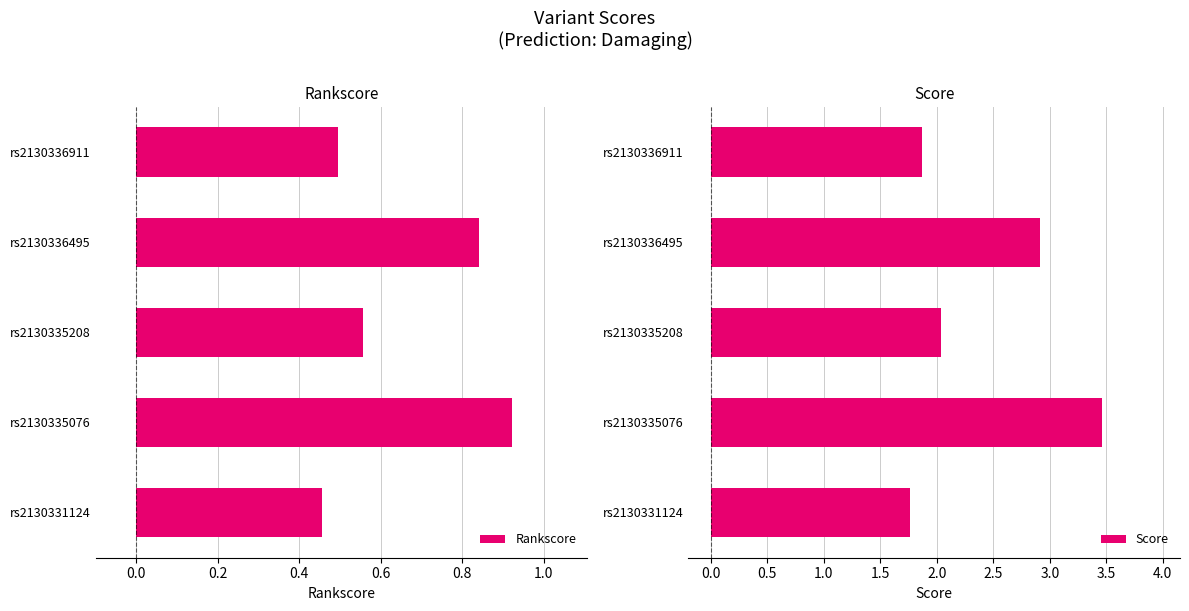

The value of Score at rs2130335208 is 2.0. True or false?

True